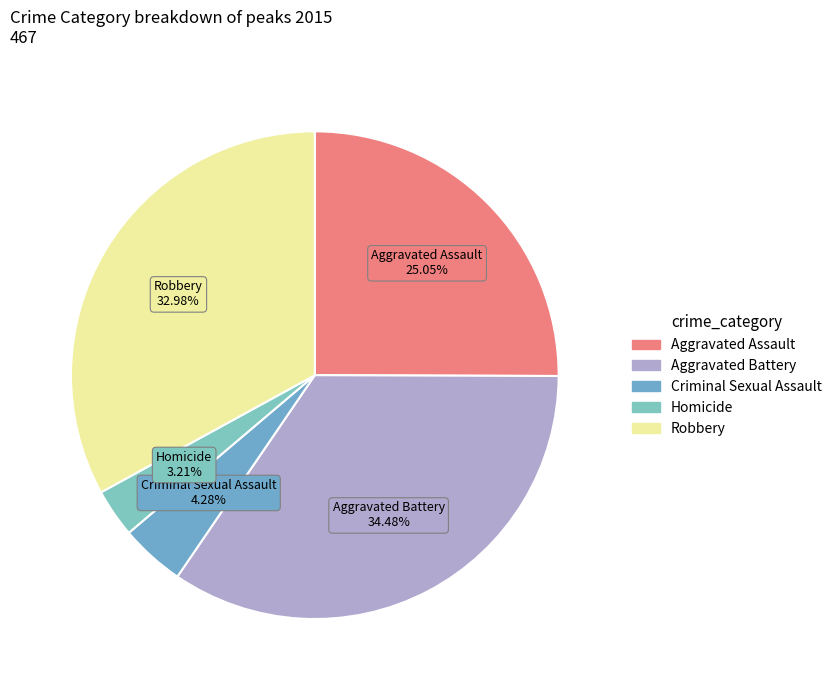

What percentage is the Aggravated Assault slice, to the nearest percent?

25%